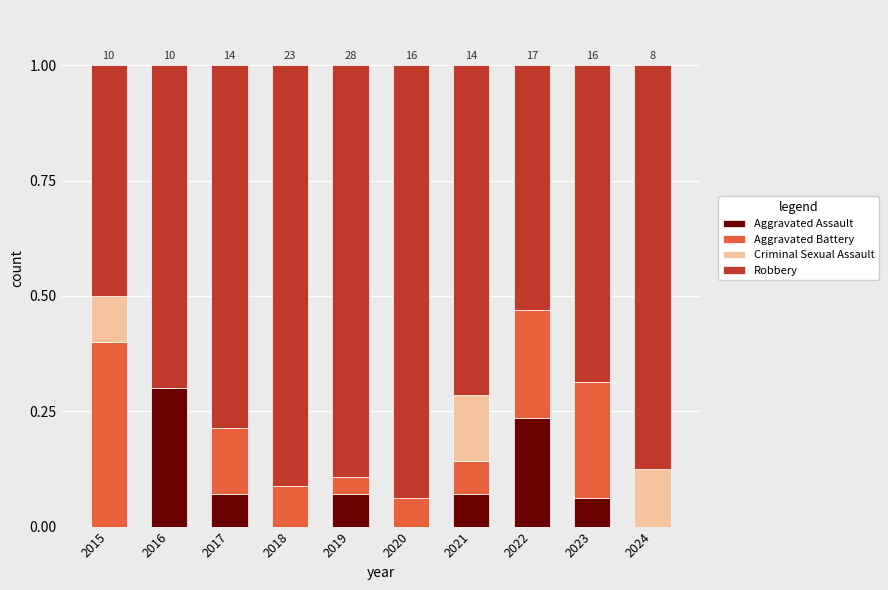

What is the total value across all series at 2019?

1.0